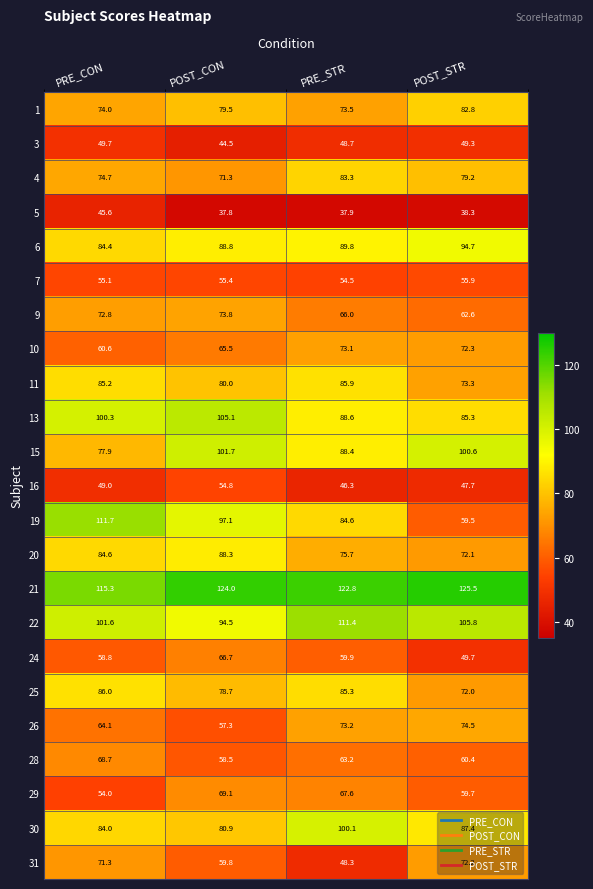

The 9 series shows 66.0 at PRE_STR. True or false?

True